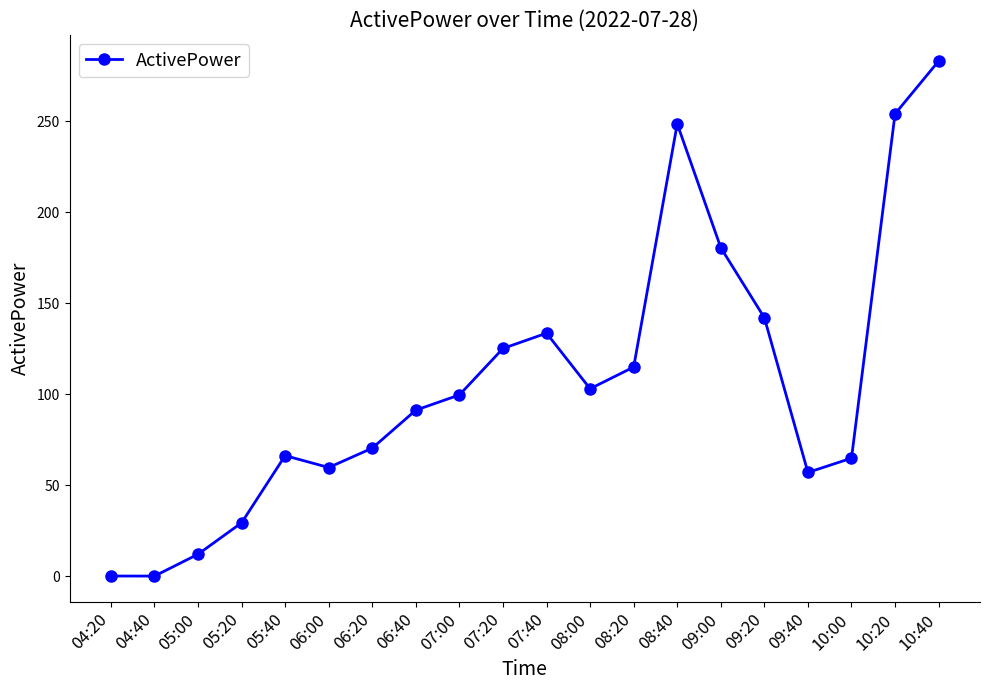

True or false: the data has more than 0 interior local peaks.

True